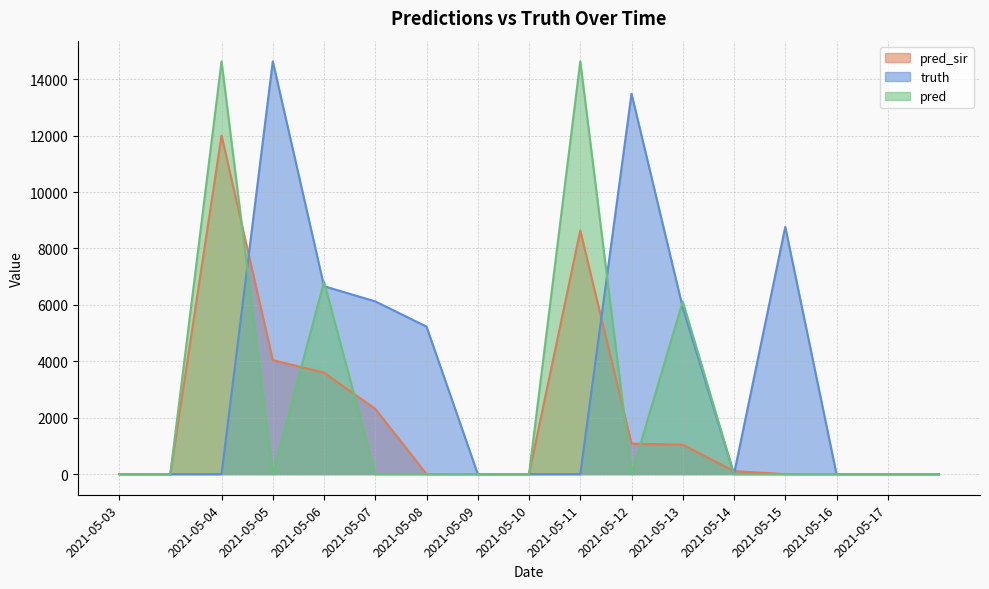

At 2021-05-08, list the series in order from largest to smallest.

truth, pred_sir, pred